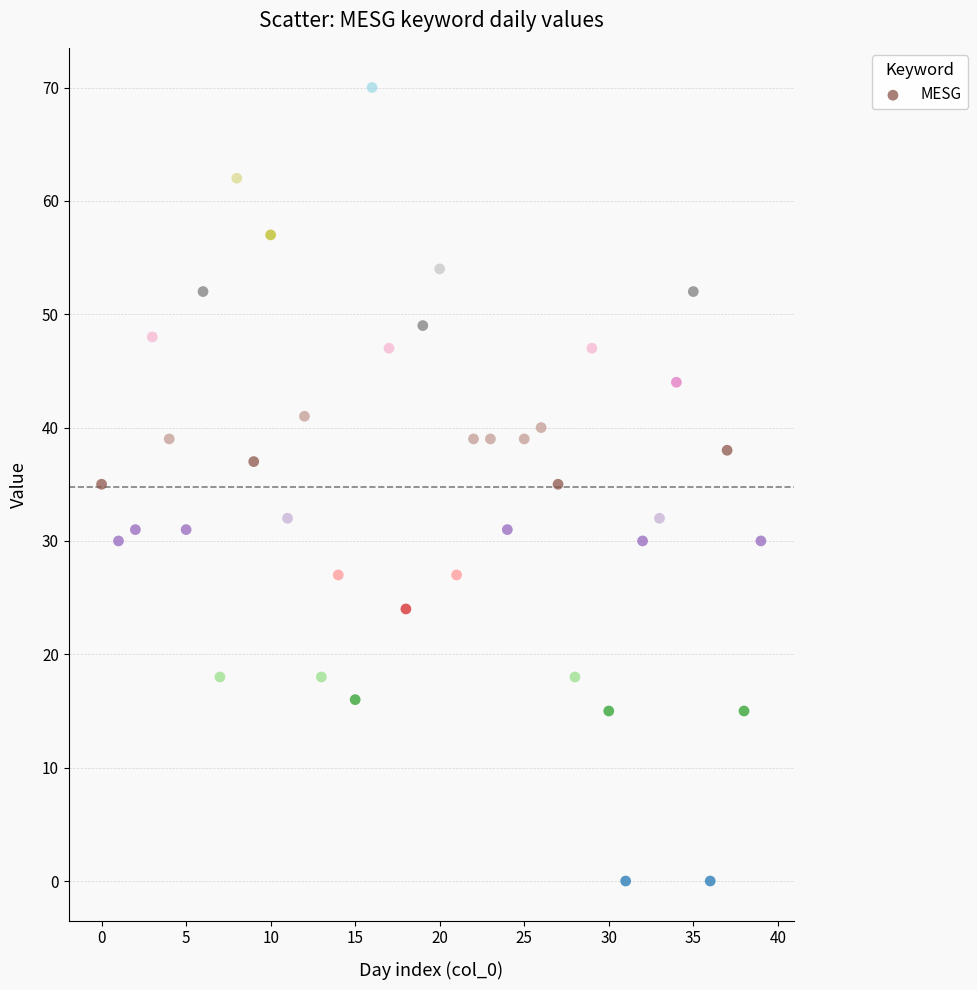

What is the range of Y values (max minus min)?

70